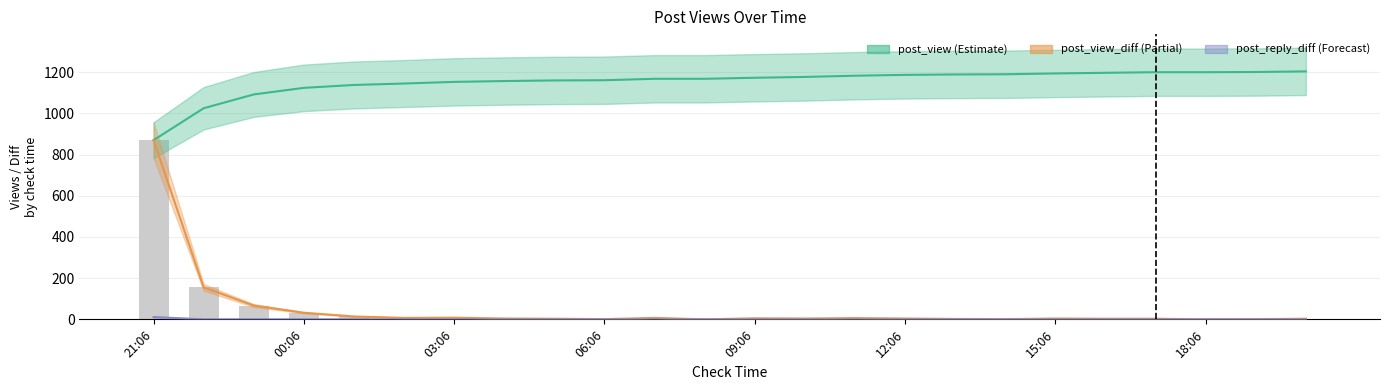

What is the value of the post_view bar at the 12th from the left?

1168